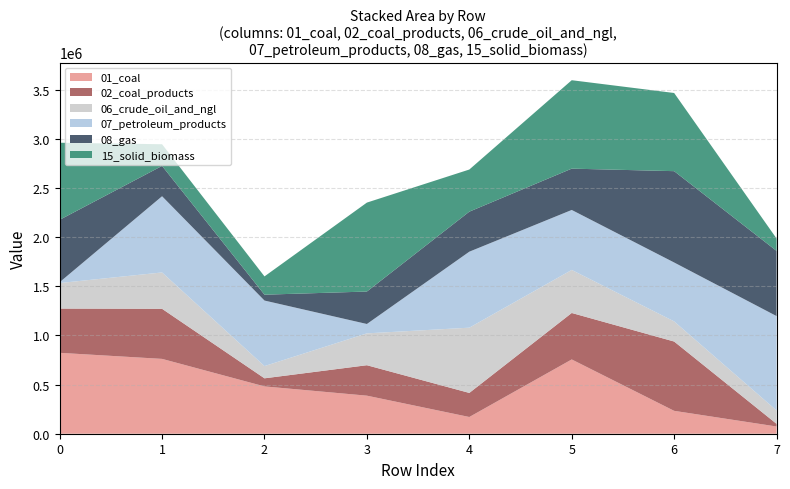

Reading left to right, what are all the values shown in this chart?

01_coal: 0=822717	1=761081	2=481171	3=387006	4=170078	5=755446	6=232700	7=73493
02_coal_products: 0=450066	1=509317	2=82312	3=309660	4=244899	5=472520	6=704860	7=27066
06_crude_oil_and_ngl: 0=259590	1=369749	2=124404	3=323896	4=663405	5=437670	6=204775	7=136137
07_petroleum_products: 0=8730	1=775053	2=666491	3=95394	4=772898	5=610090	6=599076	7=959754
08_gas: 0=634182	1=308420	2=59625	3=330066	4=407086	5=420153	6=928863	7=662946
15_solid_biomass: 0=783992	1=220433	2=185955	3=904580	4=428422	5=899312	6=794958	7=125856